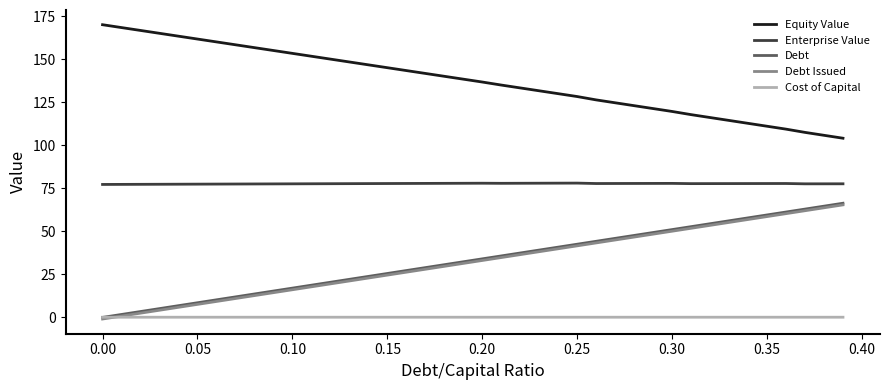

True or false: Equity Value and Cost of Capital cross at least once.

False